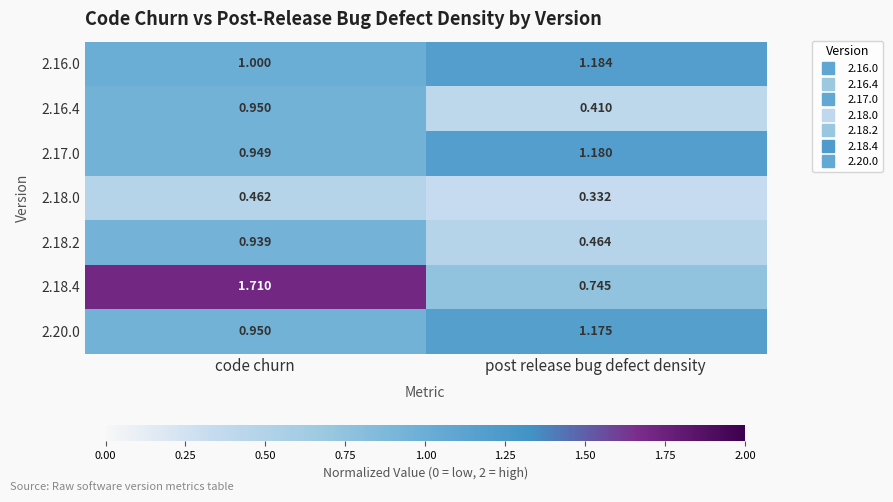

List the labels in order of 2.16.0 value, smallest first.

code churn, post release bug defect density